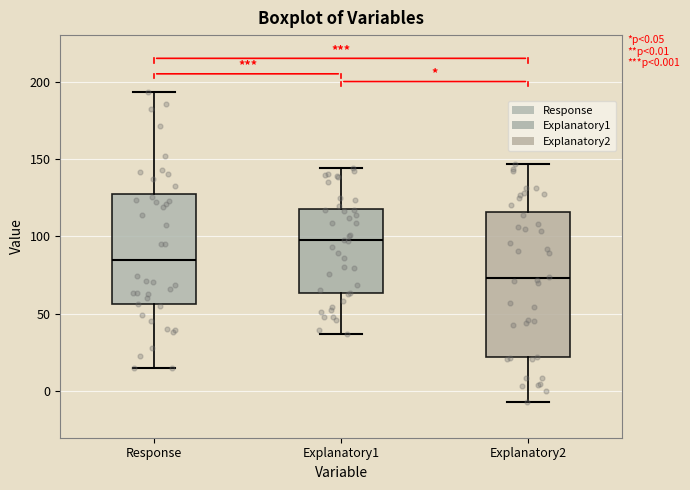

Comparing the boxes themselves (not the whiskers), which one is the tallest?

Explanatory2